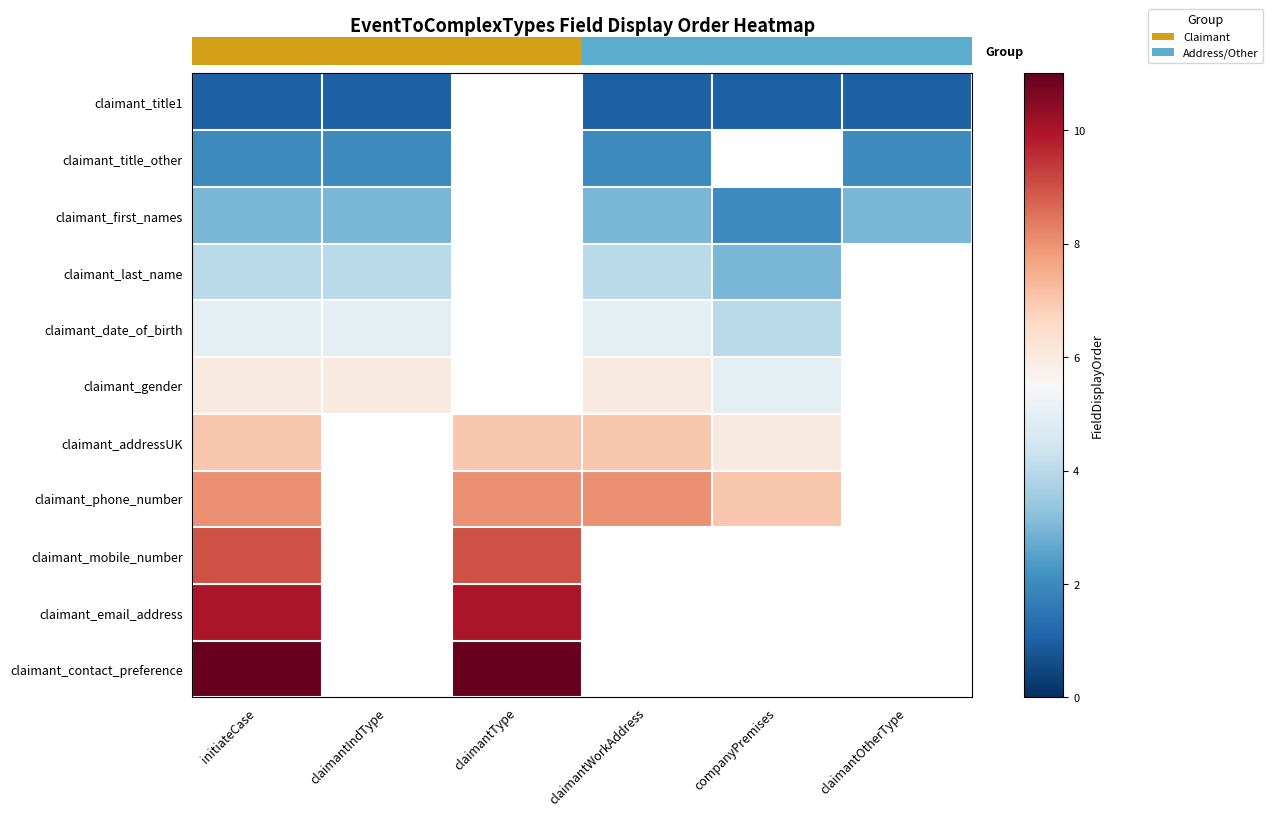

What is the sum of the claimant_title_other values at claimantIndType and initiateCase?

4.0